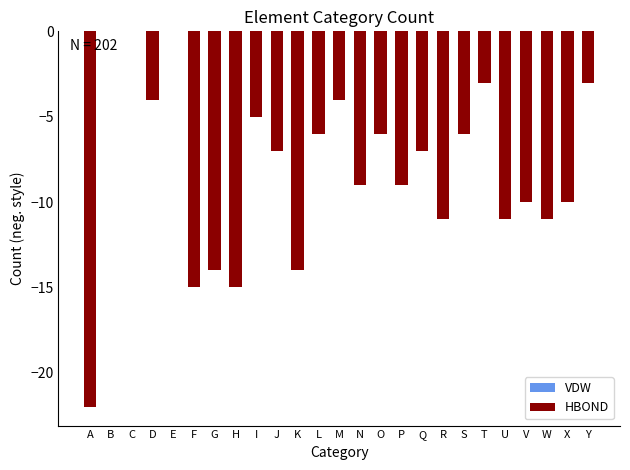

How many bars are there in each group?

2